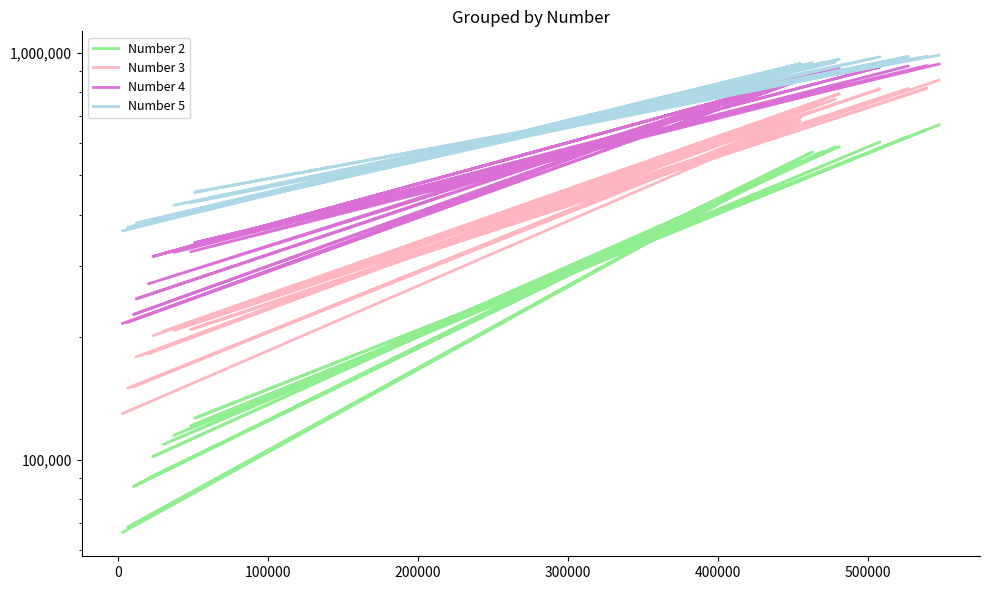

True or false: Number 3 and Number 2 intersect in this chart.

False